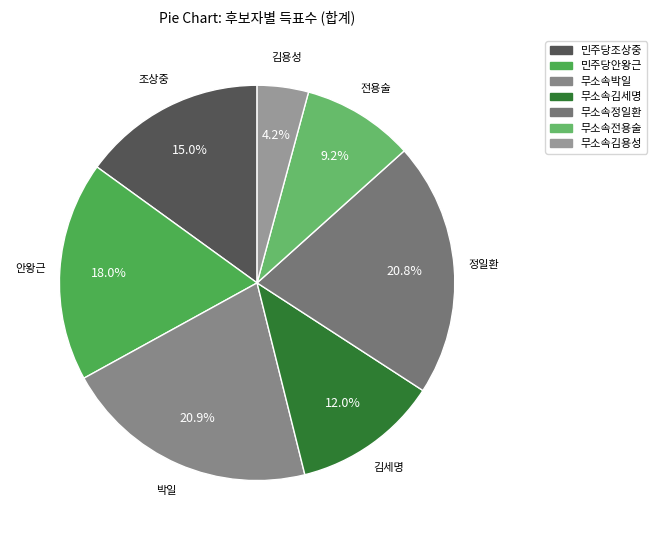

Count the number of slices in the pie.

7